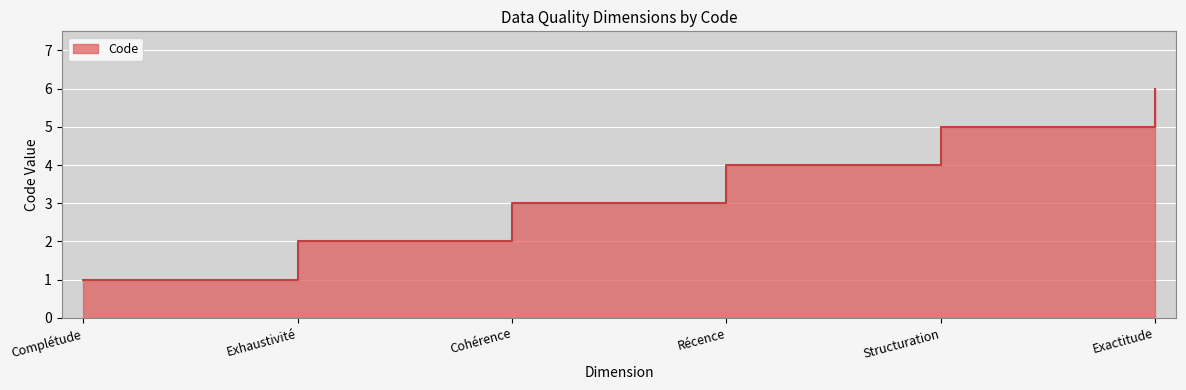

What is the sum of all values?

21